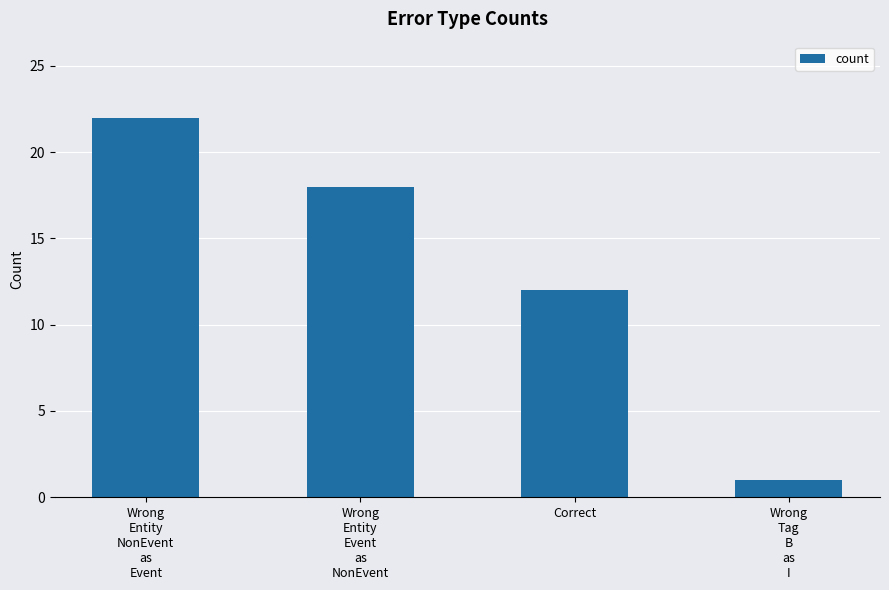

Reading left to right, list all the values displayed in this chart.

22	18	12	1